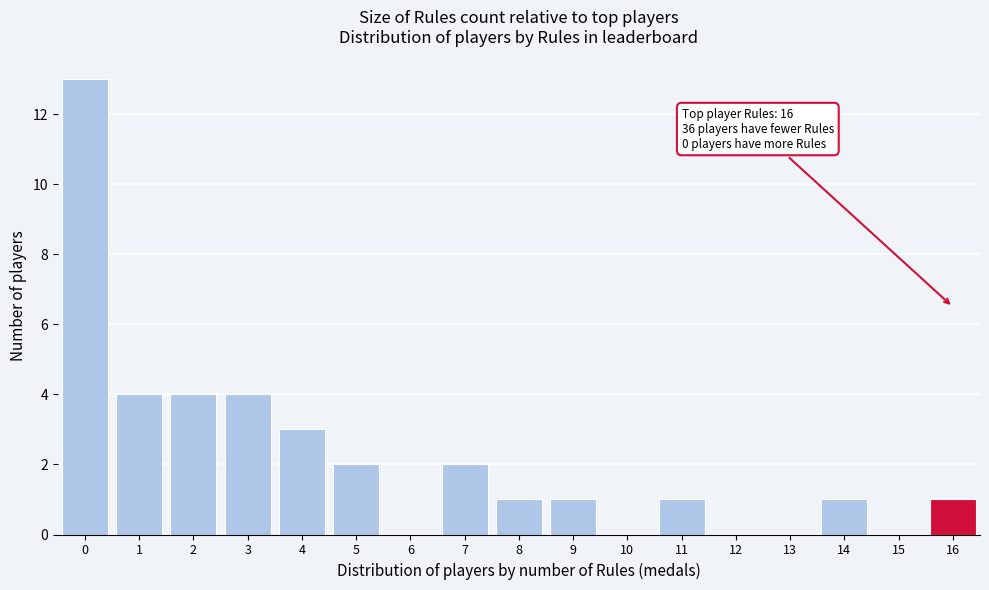

Which range on the x-axis has the tallest bar?

-0.5 to 0.5